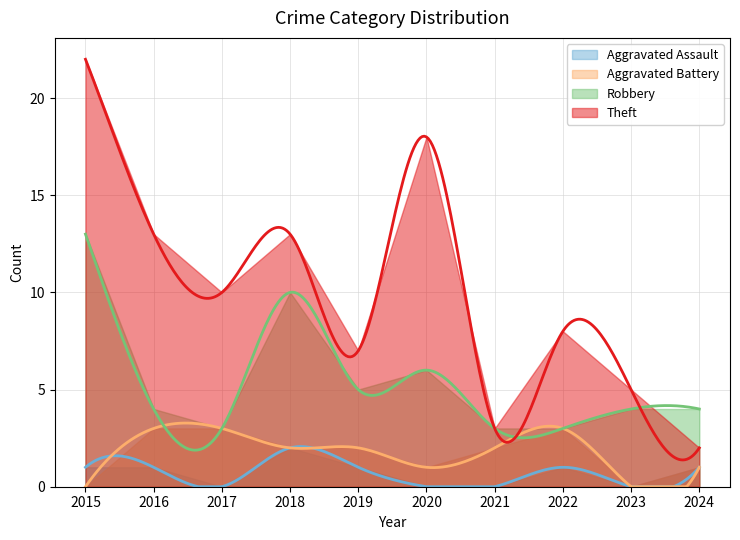

Is the value of Aggravated Assault at 2024 greater than the value of Robbery at 2018?

No